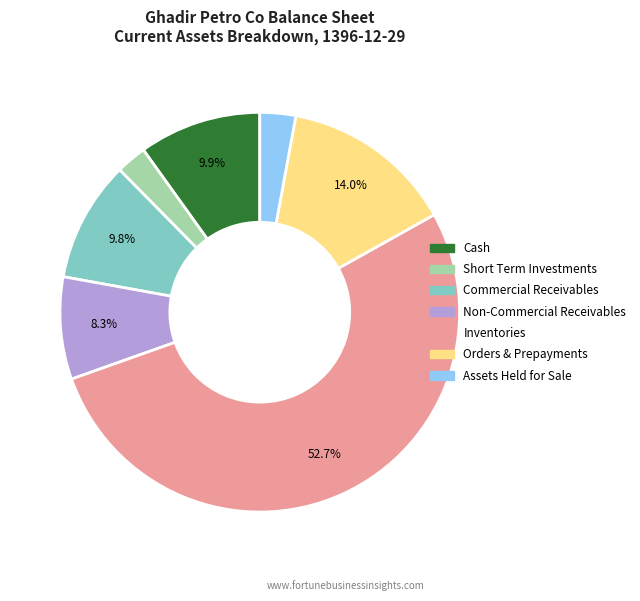

Is there any slice that represents more than half of the pie?

Yes